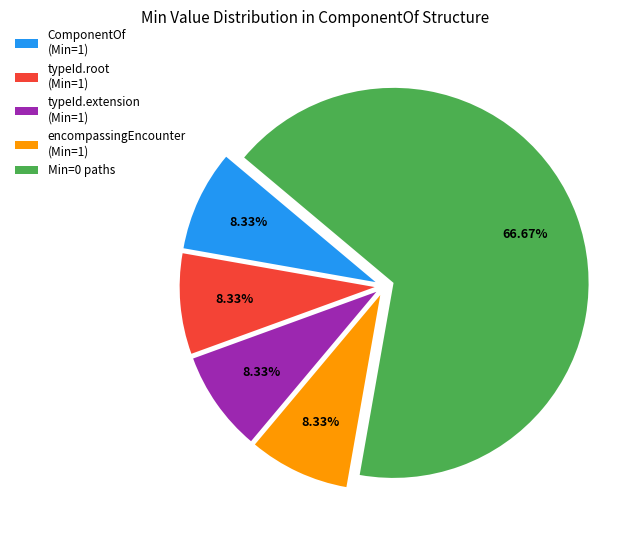

What is the ratio of the value at Min=0 paths to the value at typeId.root (Min=1)?

8.0